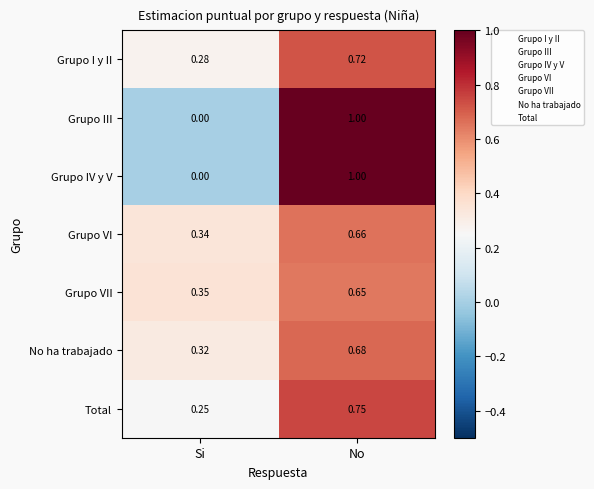

At which label does Grupo IV y V reach its minimum?

Si